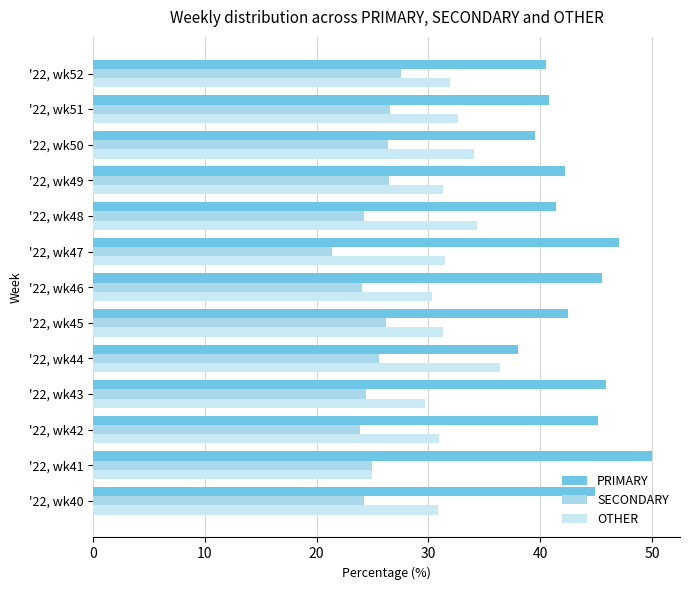

Count the number of categories in the chart.

13